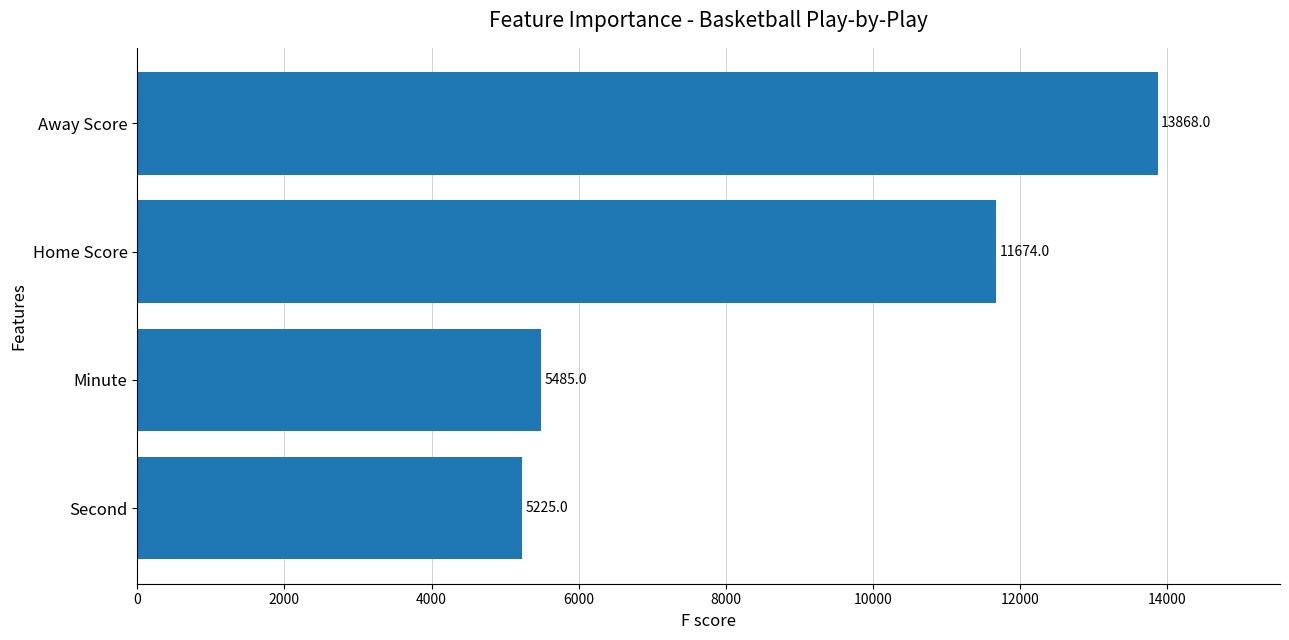

What is the difference between the second highest and minimum values?

6449